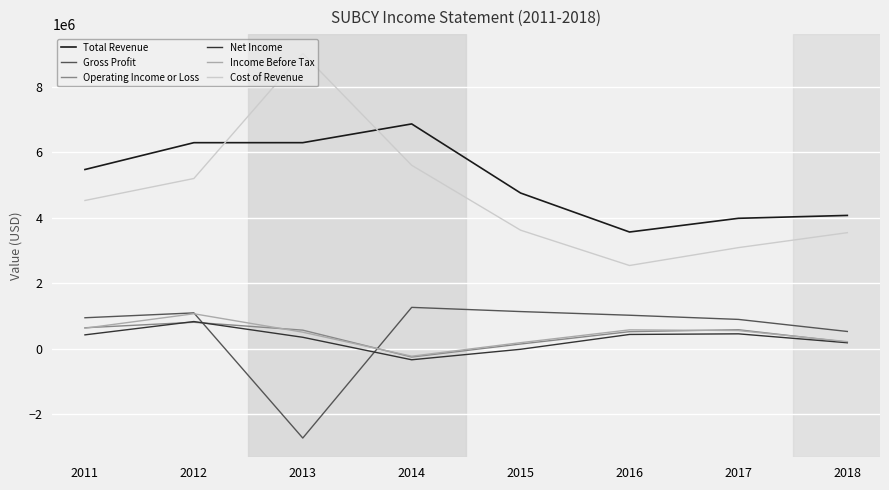

At how many categories does at least one series exceed 7509089?

1